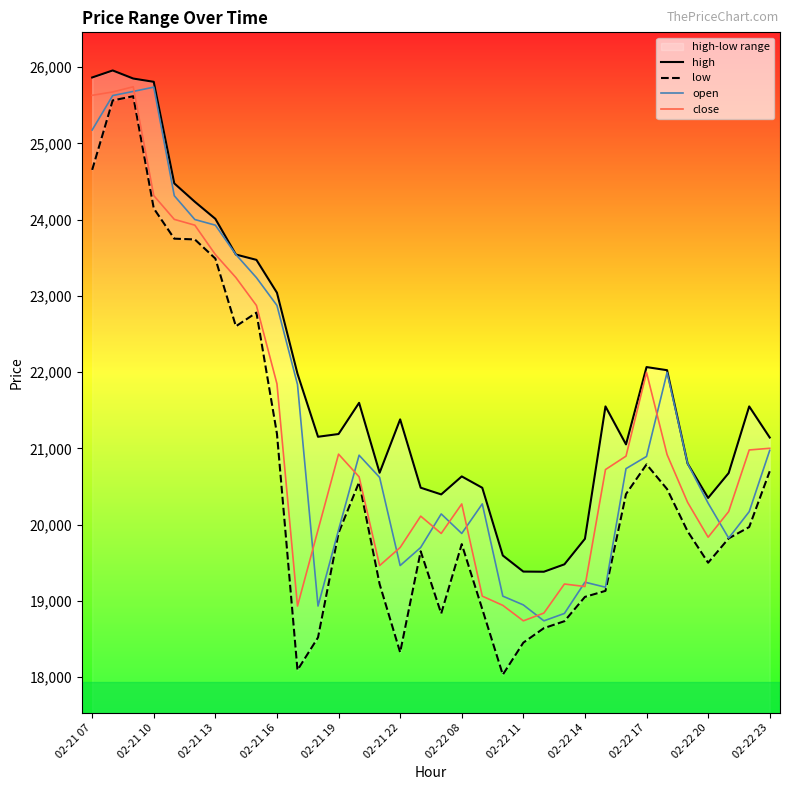

Does the chart display data point markers on the line(s)?

No